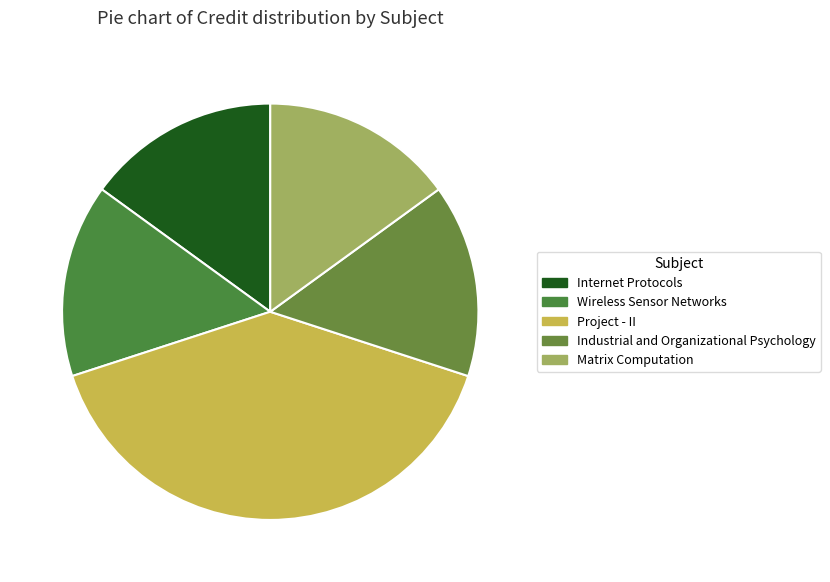

To the nearest percent, what percentage of the pie is Project - II?

40%